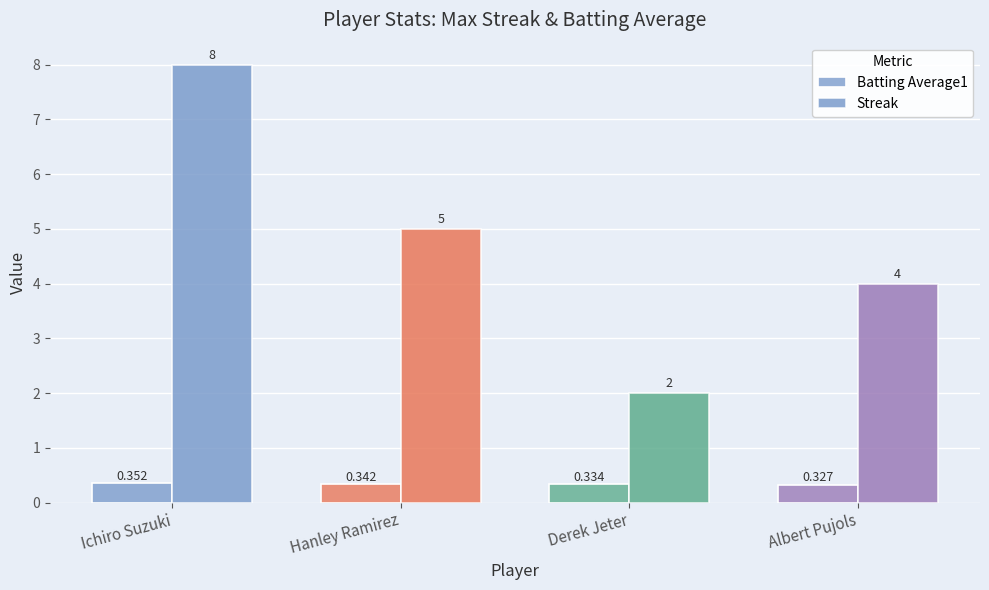

How many series are shown in this chart?

2